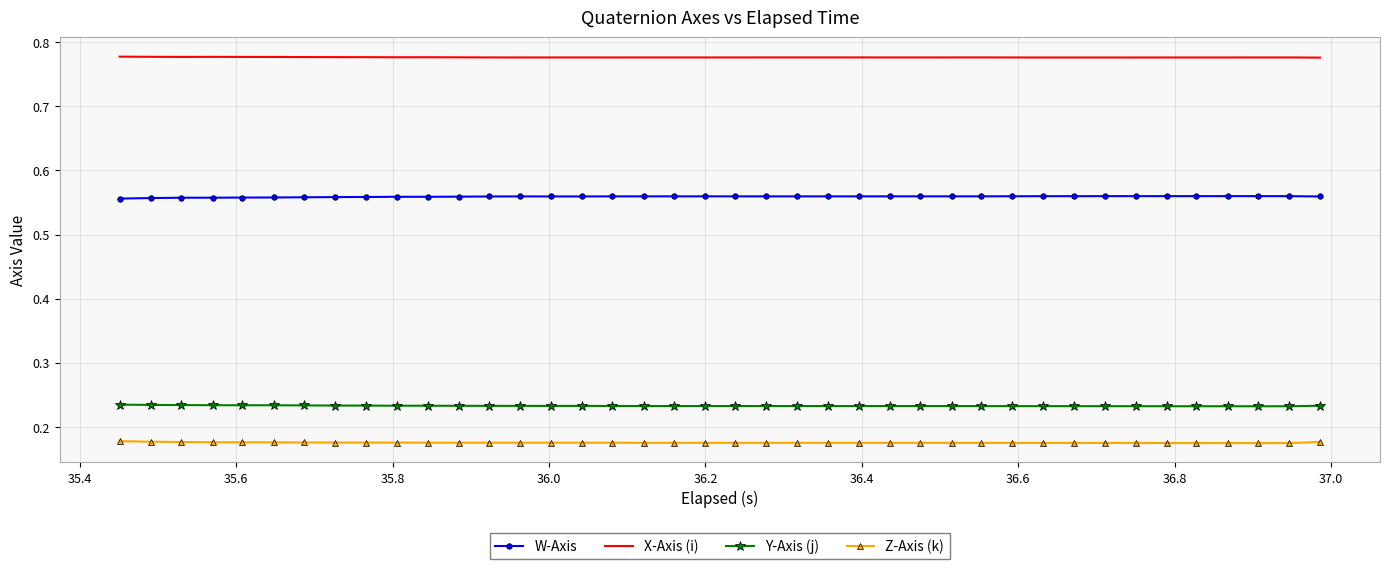

Rank the series by their maximum value, from highest to lowest.

X-Axis (i), W-Axis, Y-Axis (j), Z-Axis (k)